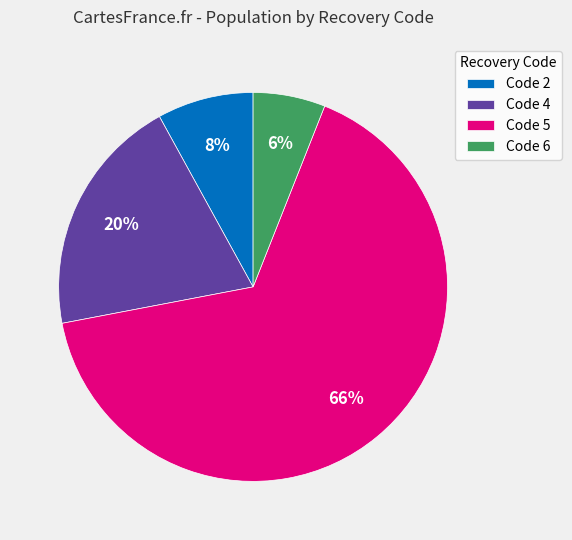

Is there a majority slice in this chart?

Yes